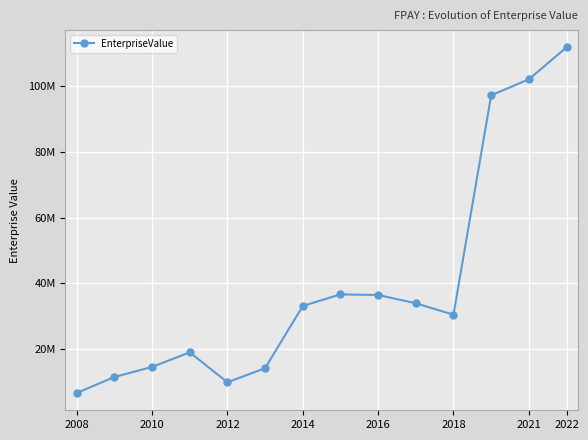

Is this an area chart (filled region under the line)?

No